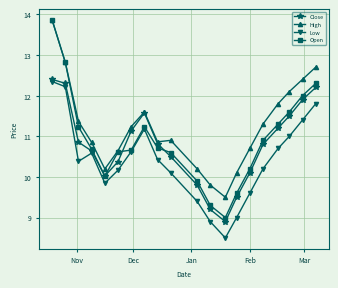

True or false: High and Low cross at least once.

False